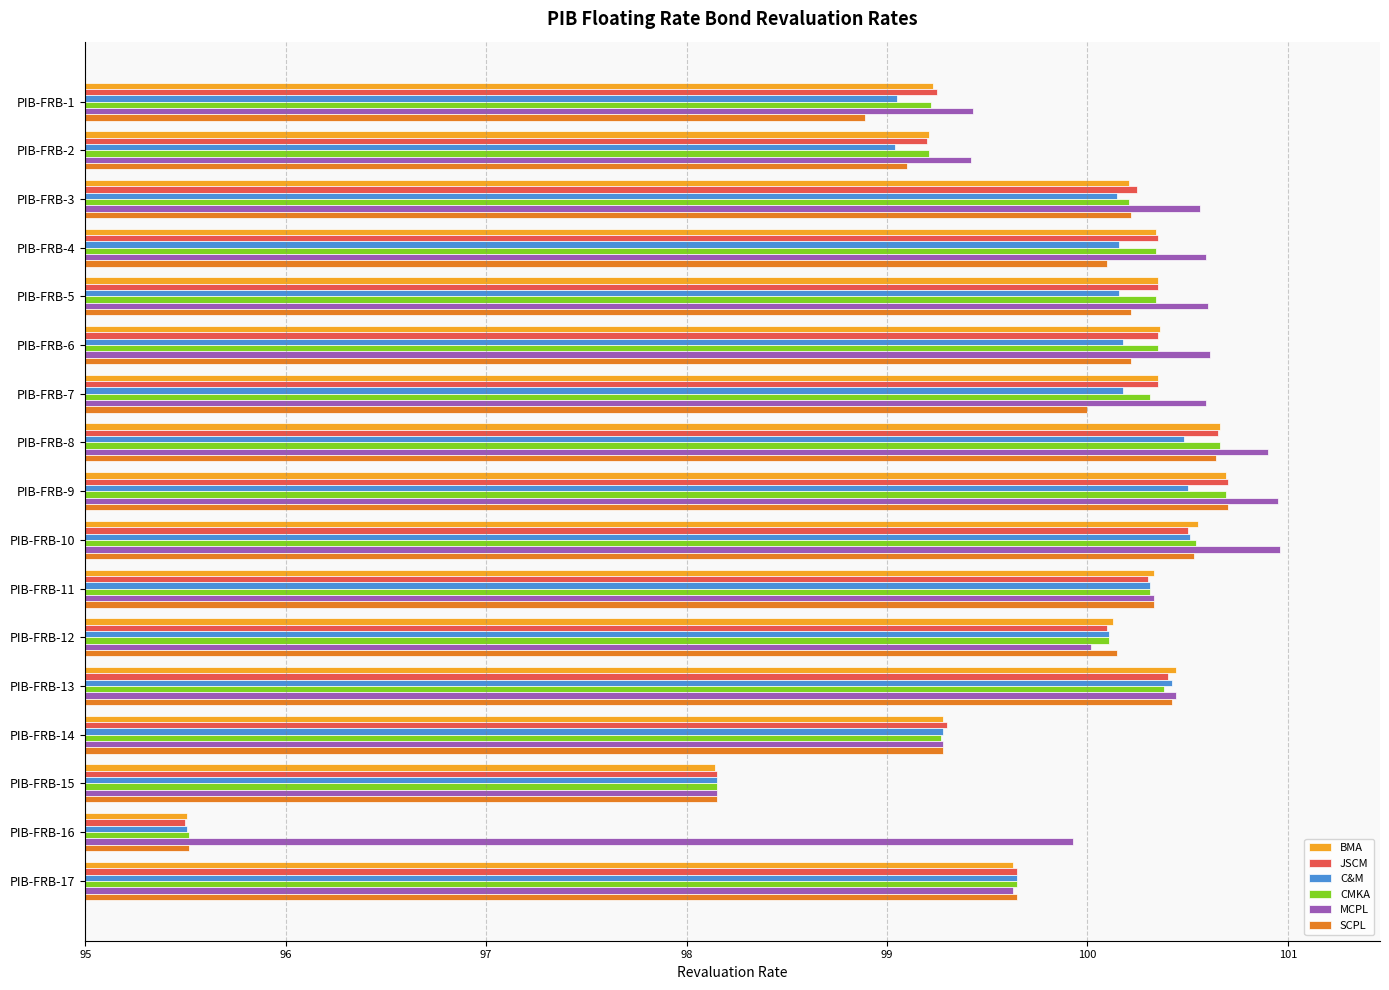

What is the smallest value displayed?

95.5